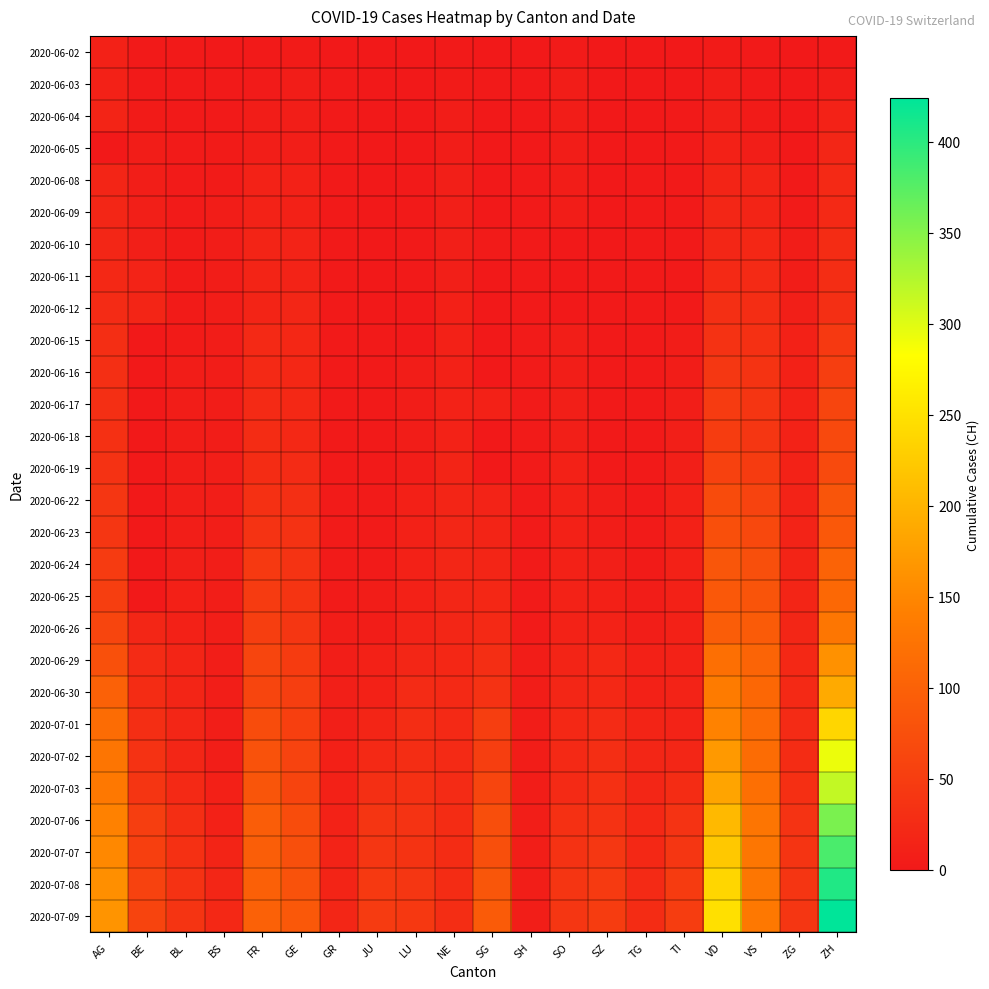

Reading left to right, extract all data points from this chart.

2020-06-02: AG=12	BE=1	BL=1	BS=0	FR=2	GE=4	GR=0	JU=0	LU=0	NE=1	SG=0	SH=0	SO=3	SZ=0	TG=0	TI=0	VD=4	VS=2	ZG=0	ZH=2
2020-06-03: AG=12	BE=2	BL=2	BS=1	FR=3	GE=6	GR=1	JU=0	LU=0	NE=4	SG=1	SH=0	SO=5	SZ=0	TG=0	TI=0	VD=6	VS=2	ZG=0	ZH=5
2020-06-04: AG=15	BE=4	BL=2	BS=1	FR=5	GE=7	GR=1	JU=0	LU=0	NE=5	SG=0	SH=0	SO=6	SZ=0	TG=0	TI=1	VD=9	VS=4	ZG=0	ZH=13
2020-06-05: AG=0	BE=6	BL=3	BS=4	FR=7	GE=8	GR=1	JU=0	LU=0	NE=6	SG=0	SH=0	SO=6	SZ=0	TG=0	TI=1	VD=11	VS=7	ZG=0	ZH=19
2020-06-08: AG=17	BE=8	BL=3	BS=4	FR=13	GE=12	GR=1	JU=0	LU=1	NE=9	SG=0	SH=1	SO=6	SZ=0	TG=1	TI=1	VD=15	VS=15	ZG=1	ZH=23
2020-06-09: AG=19	BE=9	BL=3	BS=5	FR=13	GE=12	GR=1	JU=0	LU=1	NE=9	SG=0	SH=1	SO=6	SZ=0	TG=1	TI=1	VD=18	VS=16	ZG=3	ZH=23
2020-06-10: AG=19	BE=9	BL=4	BS=5	FR=15	GE=14	GR=1	JU=0	LU=1	NE=9	SG=3	SH=1	SO=0	SZ=0	TG=1	TI=1	VD=19	VS=20	ZG=5	ZH=26
2020-06-11: AG=21	BE=14	BL=4	BS=5	FR=16	GE=14	GR=2	JU=0	LU=1	NE=9	SG=0	SH=1	SO=0	SZ=1	TG=1	TI=2	VD=23	VS=24	ZG=5	ZH=28
2020-06-12: AG=25	BE=17	BL=4	BS=5	FR=16	GE=18	GR=2	JU=0	LU=0	NE=10	SG=0	SH=1	SO=0	SZ=1	TG=1	TI=2	VD=30	VS=28	ZG=9	ZH=30
2020-06-15: AG=29	BE=0	BL=4	BS=5	FR=22	GE=20	GR=2	JU=1	LU=0	NE=11	SG=0	SH=3	SO=8	SZ=1	TG=1	TI=6	VD=34	VS=32	ZG=11	ZH=45
2020-06-16: AG=30	BE=0	BL=5	BS=5	FR=23	GE=20	GR=2	JU=1	LU=5	NE=12	SG=0	SH=3	SO=8	SZ=1	TG=1	TI=6	VD=42	VS=37	ZG=12	ZH=52
2020-06-17: AG=30	BE=0	BL=5	BS=6	FR=24	GE=21	GR=2	JU=1	LU=5	NE=13	SG=12	SH=3	SO=9	SZ=1	TG=2	TI=8	VD=47	VS=39	ZG=13	ZH=62
2020-06-18: AG=33	BE=0	BL=5	BS=6	FR=26	GE=21	GR=2	JU=1	LU=5	NE=13	SG=0	SH=3	SO=9	SZ=1	TG=2	TI=9	VD=49	VS=40	ZG=13	ZH=67
2020-06-19: AG=35	BE=0	BL=5	BS=7	FR=27	GE=25	GR=2	JU=1	LU=6	NE=15	SG=0	SH=3	SO=11	SZ=2	TG=2	TI=9	VD=55	VS=48	ZG=13	ZH=68
2020-06-22: AG=40	BE=0	BL=7	BS=7	FR=32	GE=30	GR=3	JU=3	LU=10	NE=17	SG=14	SH=3	SO=11	SZ=6	TG=2	TI=11	VD=70	VS=58	ZG=14	ZH=83
2020-06-23: AG=40	BE=0	BL=7	BS=7	FR=36	GE=34	GR=3	JU=3	LU=11	NE=18	SG=15	SH=3	SO=11	SZ=6	TG=3	TI=12	VD=76	VS=65	ZG=14	ZH=87
2020-06-24: AG=47	BE=0	BL=9	BS=7	FR=44	GE=36	GR=3	JU=3	LU=12	NE=18	SG=17	SH=3	SO=12	SZ=9	TG=4	TI=12	VD=85	VS=75	ZG=16	ZH=103
2020-06-25: AG=52	BE=0	BL=10	BS=7	FR=47	GE=38	GR=3	JU=5	LU=12	NE=18	SG=20	SH=3	SO=13	SZ=10	TG=6	TI=12	VD=88	VS=82	ZG=17	ZH=110
2020-06-26: AG=62	BE=18	BL=12	BS=7	FR=52	GE=41	GR=5	JU=6	LU=14	NE=19	SG=23	SH=3	SO=13	SZ=13	TG=8	TI=12	VD=94	VS=92	ZG=19	ZH=129
2020-06-29: AG=77	BE=25	BL=17	BS=7	FR=61	GE=48	GR=8	JU=11	LU=19	NE=20	SG=29	SH=5	SO=16	SZ=21	TG=11	TI=13	VD=120	VS=105	ZG=21	ZH=161
2020-06-30: AG=100	BE=27	BL=17	BS=7	FR=61	GE=52	GR=9	JU=12	LU=25	NE=22	SG=35	SH=5	SO=19	SZ=21	TG=12	TI=14	VD=136	VS=109	ZG=23	ZH=189
2020-07-01: AG=115	BE=29	BL=18	BS=7	FR=72	GE=53	GR=9	JU=17	LU=28	NE=22	SG=51	SH=5	SO=21	SZ=25	TG=15	TI=14	VD=145	VS=112	ZG=25	ZH=237
2020-07-02: AG=128	BE=35	BL=19	BS=8	FR=79	GE=58	GR=10	JU=22	LU=28	NE=24	SG=51	SH=5	SO=23	SZ=29	TG=19	TI=19	VD=170	VS=115	ZG=27	ZH=293
2020-07-03: AG=132	BE=39	BL=23	BS=10	FR=84	GE=60	GR=11	JU=30	LU=32	NE=25	SG=62	SH=5	SO=24	SZ=32	TG=19	TI=26	VD=183	VS=120	ZG=31	ZH=316
2020-07-06: AG=144	BE=52	BL=29	BS=12	FR=94	GE=71	GR=13	JU=39	LU=36	NE=26	SG=73	SH=7	SO=32	SZ=35	TG=21	TI=36	VD=206	VS=127	ZG=36	ZH=356
2020-07-07: AG=152	BE=53	BL=32	BS=15	FR=96	GE=75	GR=14	JU=41	LU=37	NE=26	SG=75	SH=8	SO=35	SZ=42	TG=21	TI=40	VD=222	VS=130	ZG=38	ZH=382
2020-07-08: AG=159	BE=57	BL=35	BS=18	FR=99	GE=79	GR=16	JU=44	LU=40	NE=26	SG=85	SH=8	SO=39	SZ=46	TG=24	TI=48	VD=237	VS=130	ZG=39	ZH=405
2020-07-09: AG=165	BE=59	BL=38	BS=21	FR=100	GE=87	GR=18	JU=47	LU=43	NE=28	SG=92	SH=8	SO=41	SZ=49	TG=27	TI=50	VD=249	VS=132	ZG=41	ZH=424